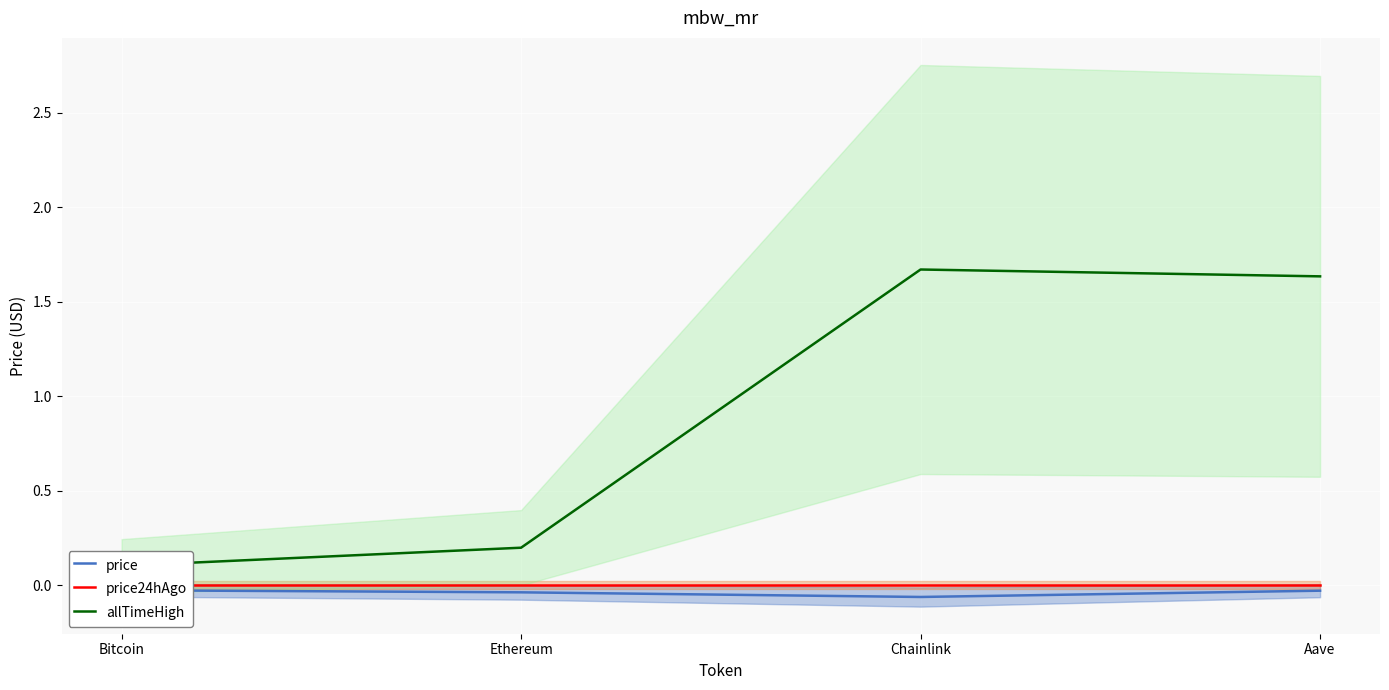

True or false: price and price24hAgo intersect in this chart.

False